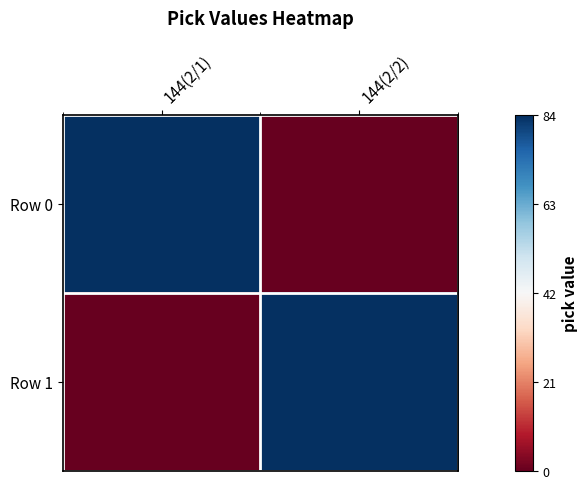

Which series has the largest range (max minus min)?

Row 0